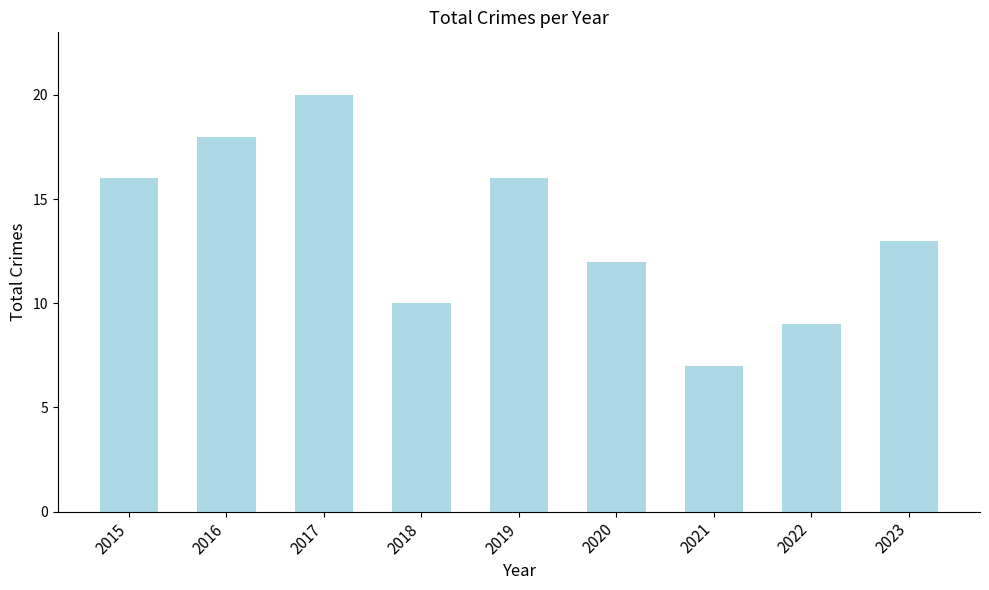

What is the greatest value displayed?

20